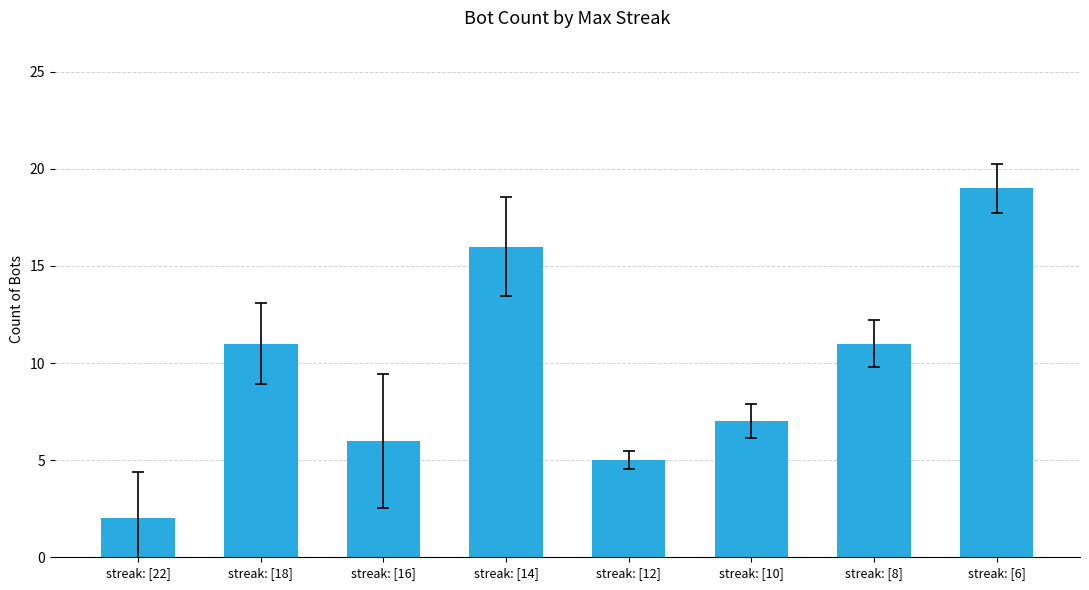

Reading left to right, what are all the values shown in this chart?

2	11	6	16	5	7	11	19